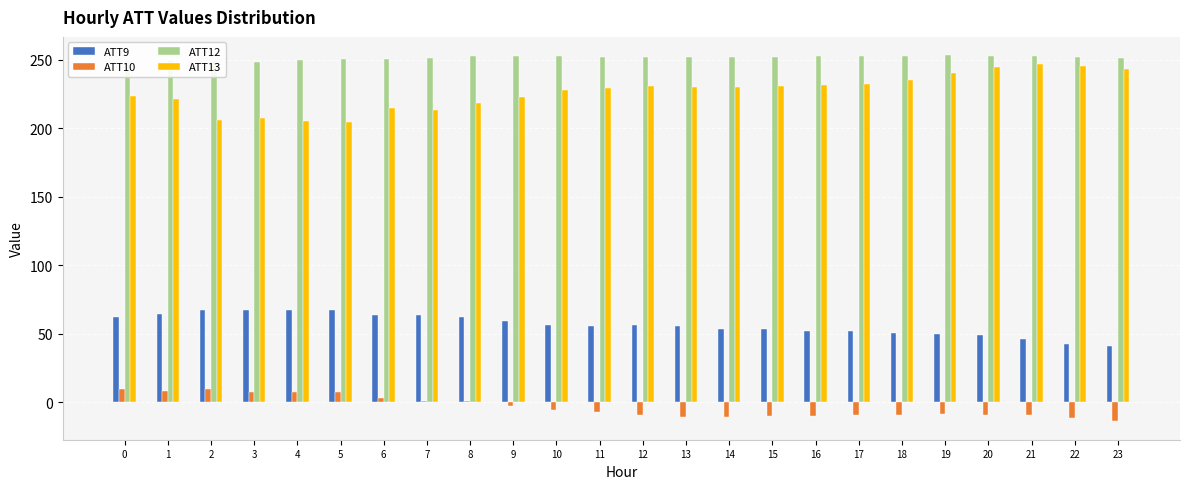

Which series has the largest total across all categories?

ATT12